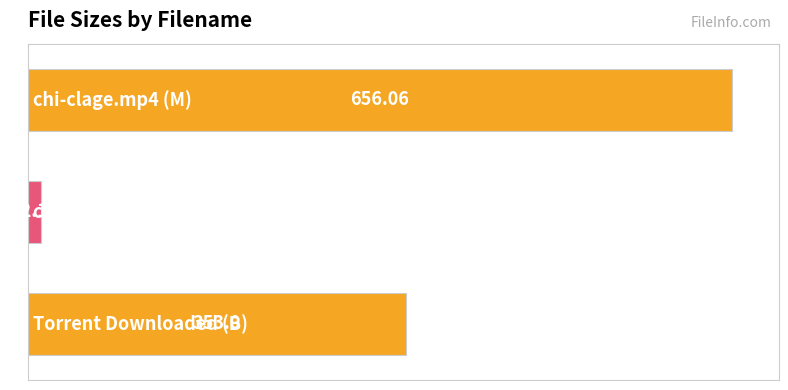

What is the sum of all values?

1021.2